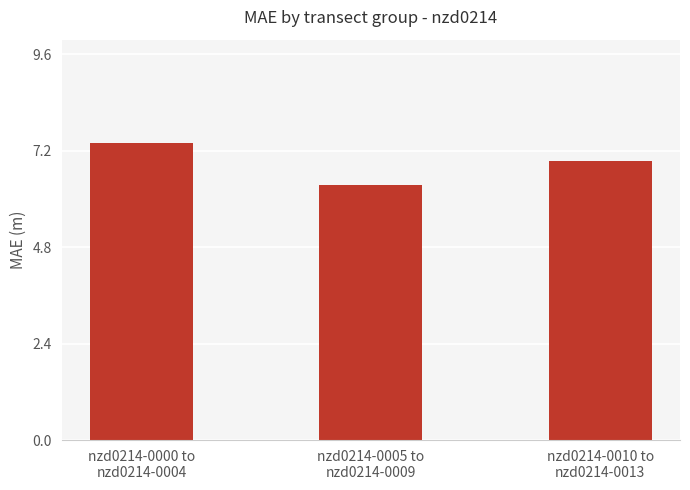

Where is the data nearest to the value 6?

nzd0214-0005 to
nzd0214-0009